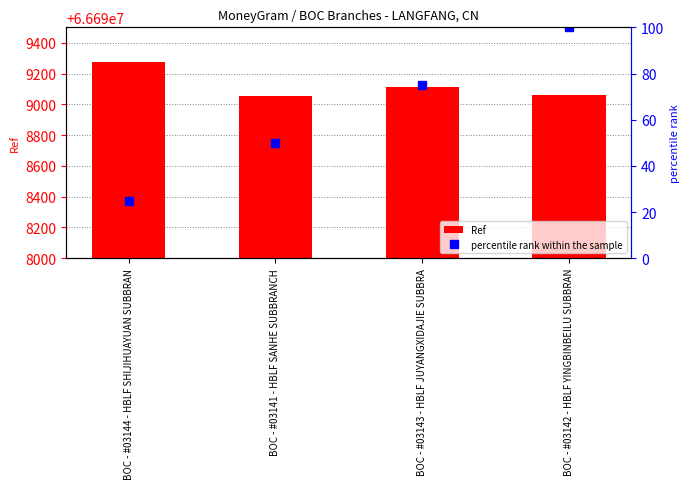

Reading left to right, list all the values displayed in this chart.

Ref: 66699277	66699057	66699112	66699060
percentile rank within the sample: 25	50	75	100